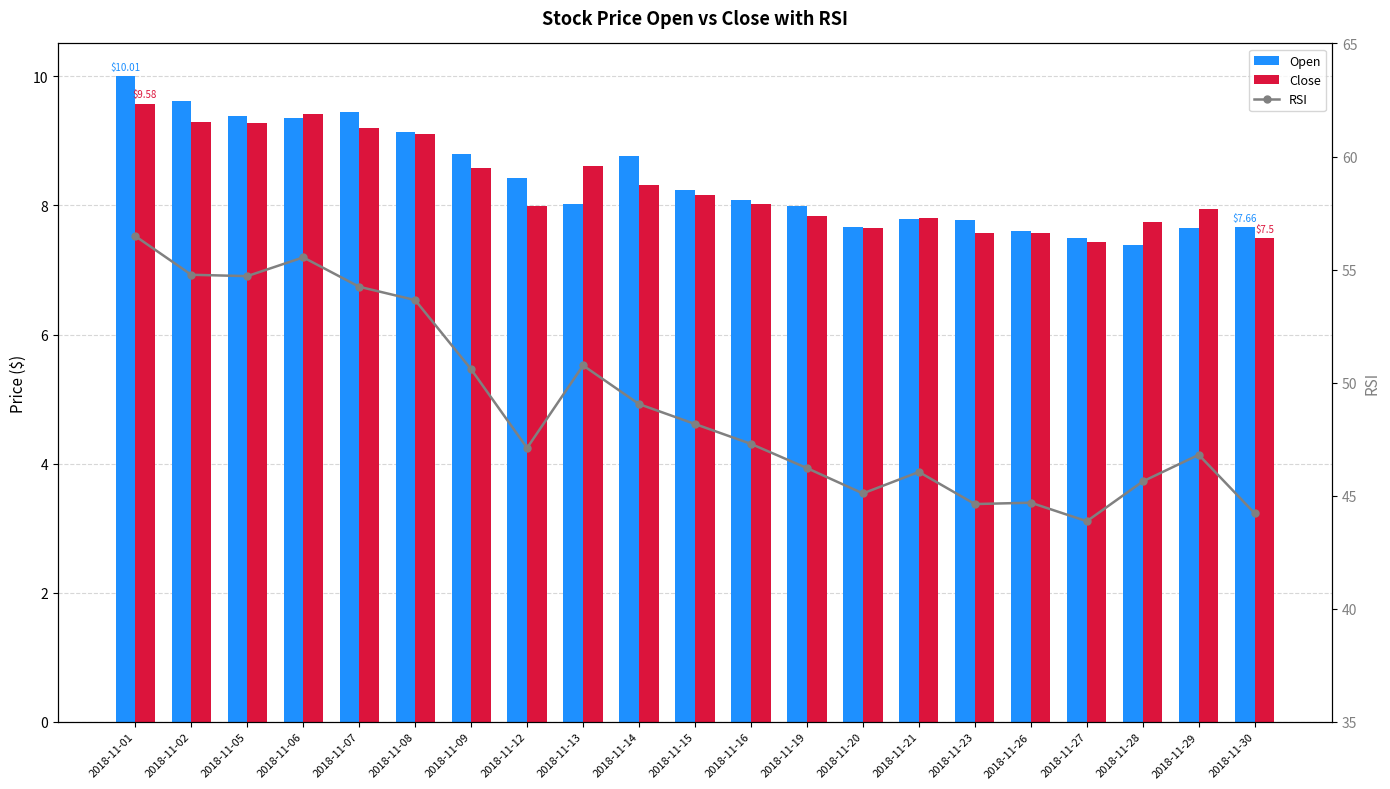

Reading left to right, list all the values displayed in this chart.

Open: 10.0	9.6	9.4	9.4	9.4	9.1	8.8	8.4	8.0	8.8	8.2	8.1	8.0	7.7	7.8	7.8	7.6	7.5	7.4	7.7	7.7
Close: 9.6	9.3	9.3	9.4	9.2	9.1	8.6	8.0	8.6	8.3	8.2	8.0	7.8	7.7	7.8	7.6	7.6	7.4	7.7	7.9	7.5
RSI: 56.5	54.8	54.7	55.5	54.2	53.6	50.6	47.1	50.8	49.0	48.2	47.3	46.2	45.1	46.0	44.6	44.7	43.9	45.6	46.8	44.2